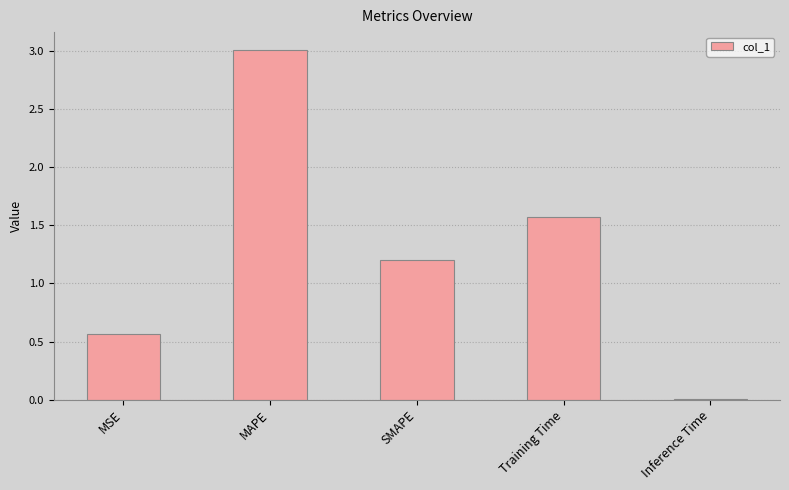

At which label is the value closest to 1?

SMAPE